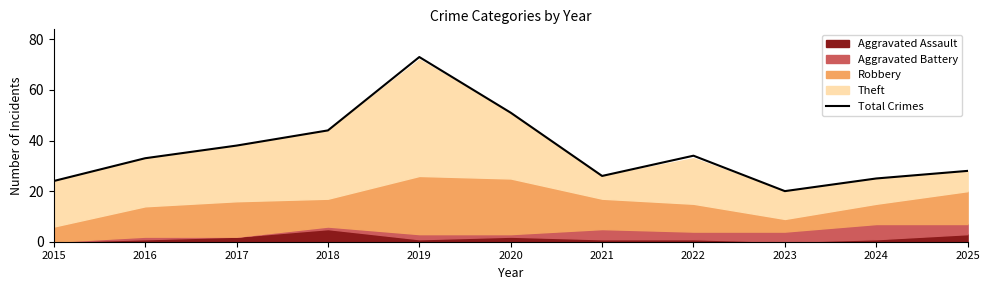

What is the value of the 3rd point from the left?

38